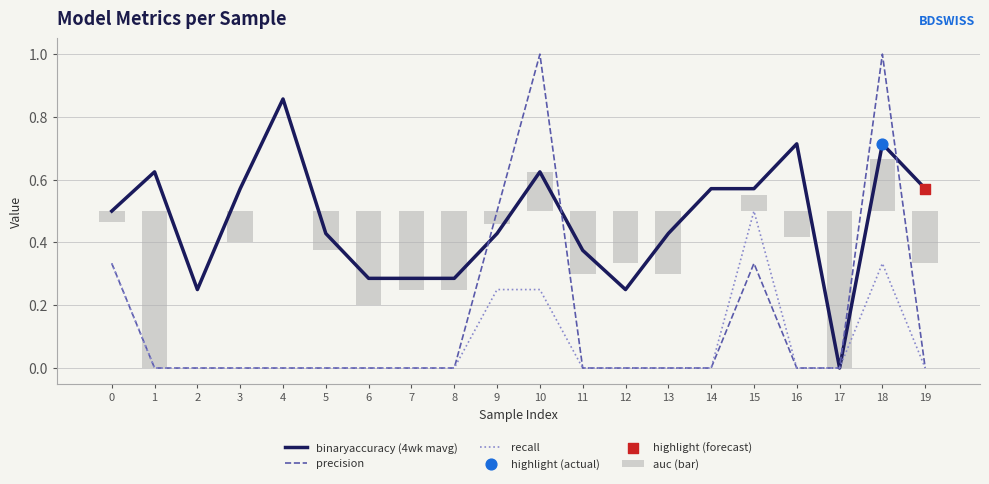

Is the value of recall at 3 greater than the value of precision at 13?

No